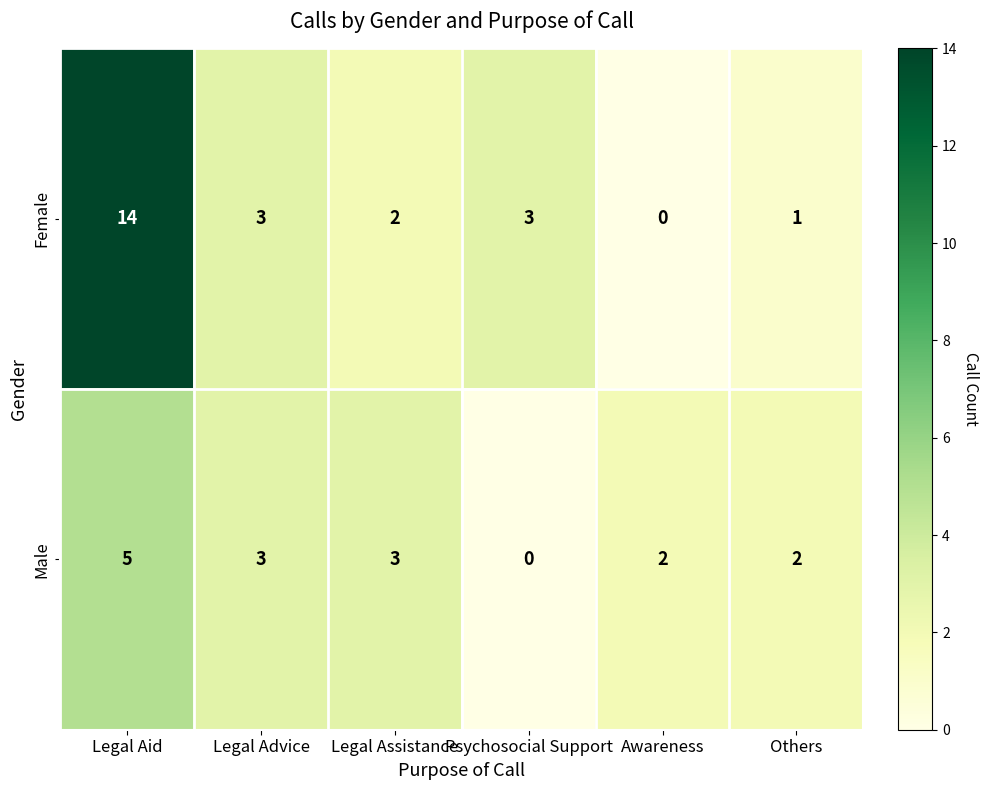

Rank the series at Awareness from highest to lowest value.

Male, Female